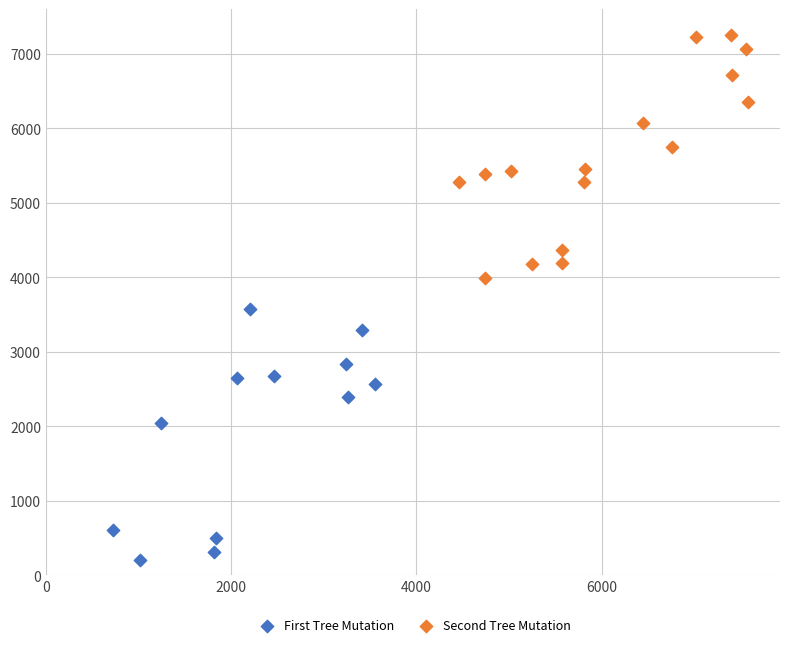

Which series contains the highest Y value?

Second Tree Mutation